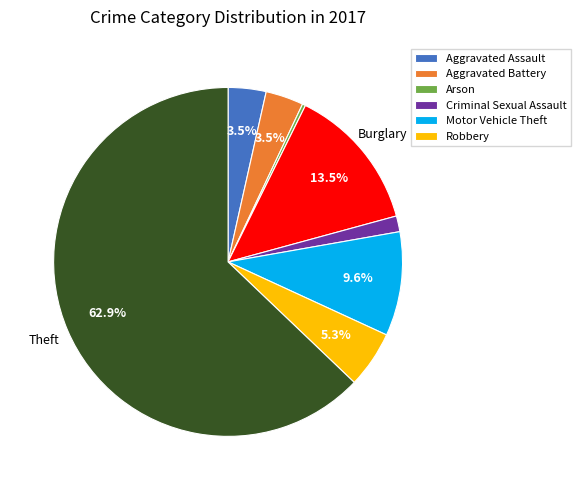

Does any single category account for the majority?

Yes